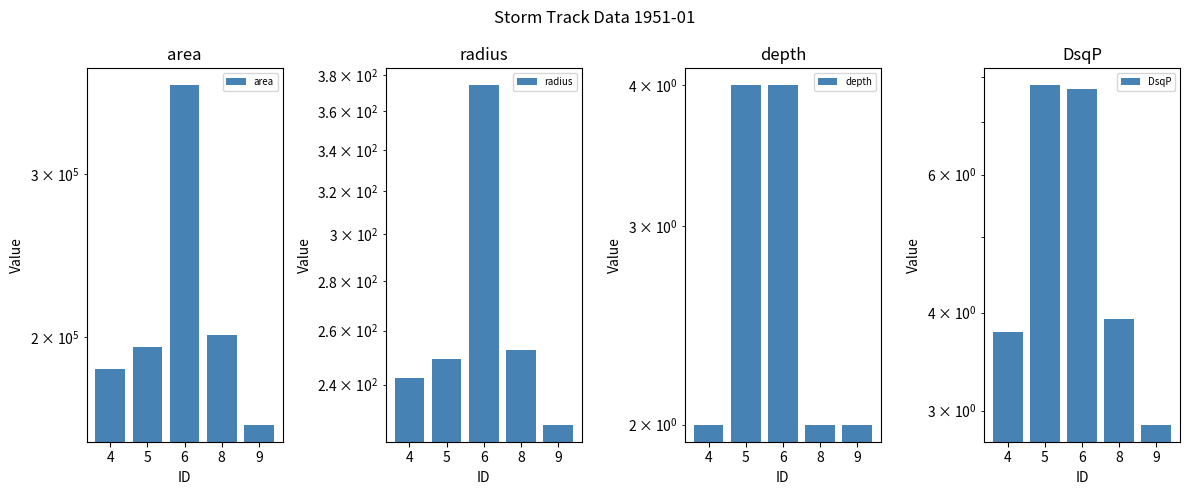

Is the value of area at 9 greater than the value of radius at 6?

Yes